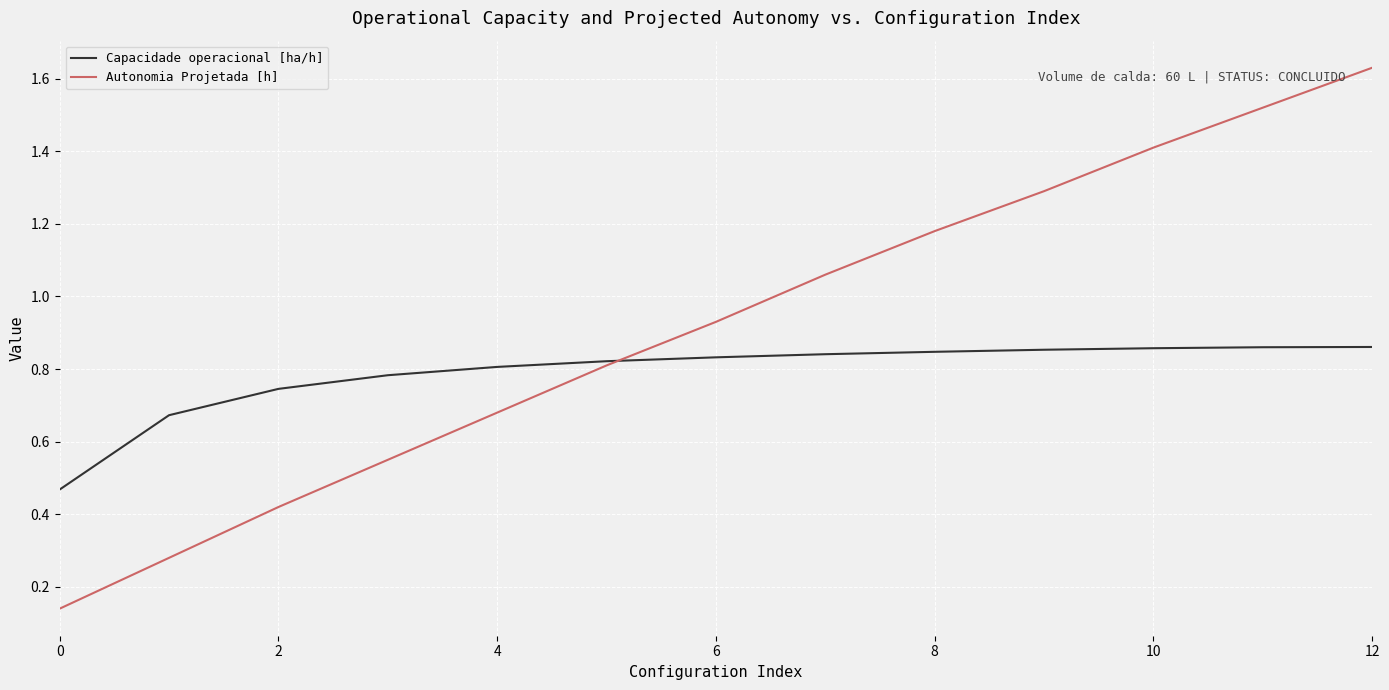

List the series in order of their overall mean, highest first.

Autonomia Projetada [h], Capacidade operacional [ha/h]